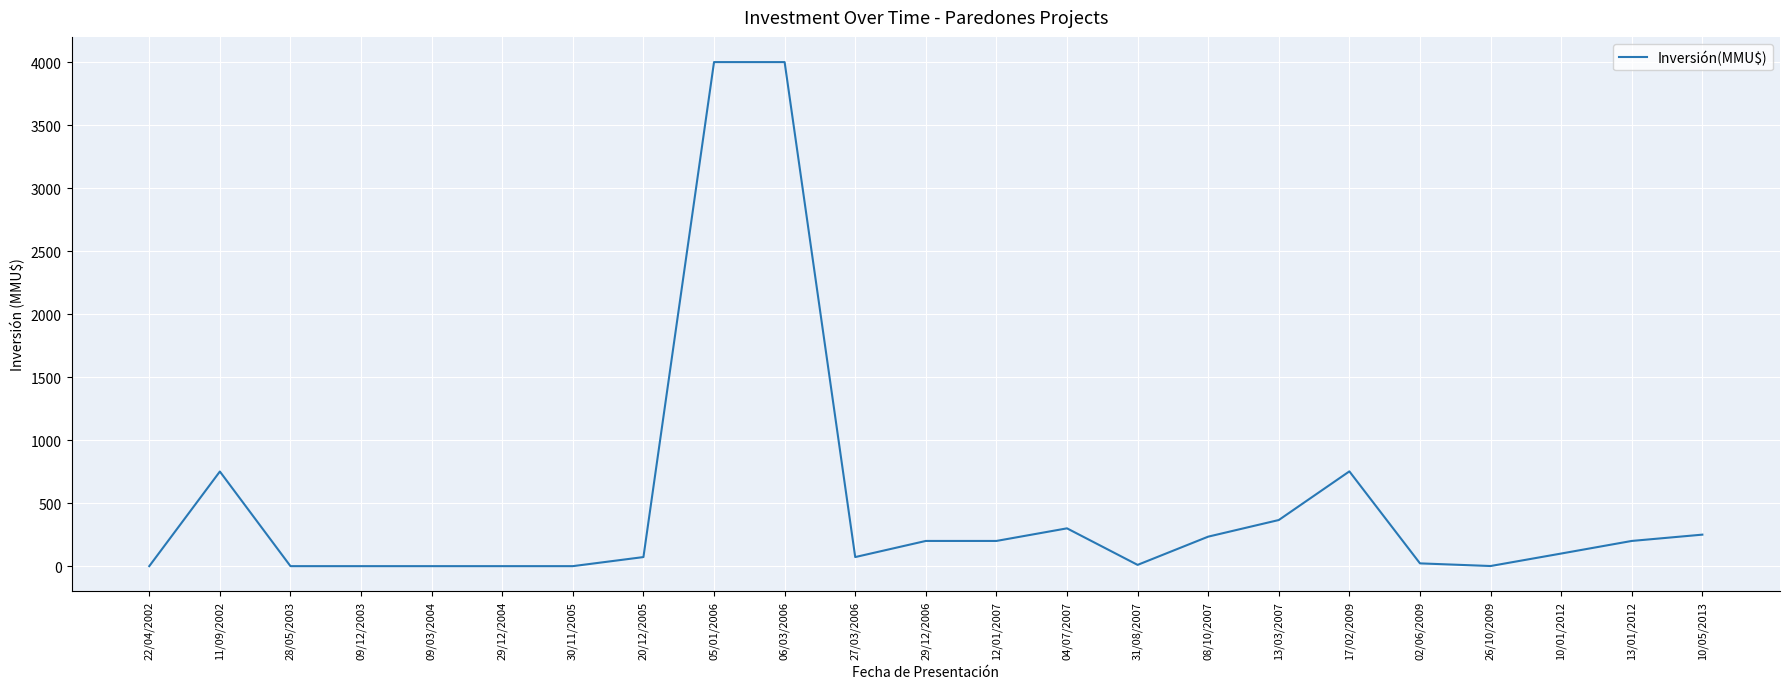

Is it true that the value at 17/02/2009 is 339?

False